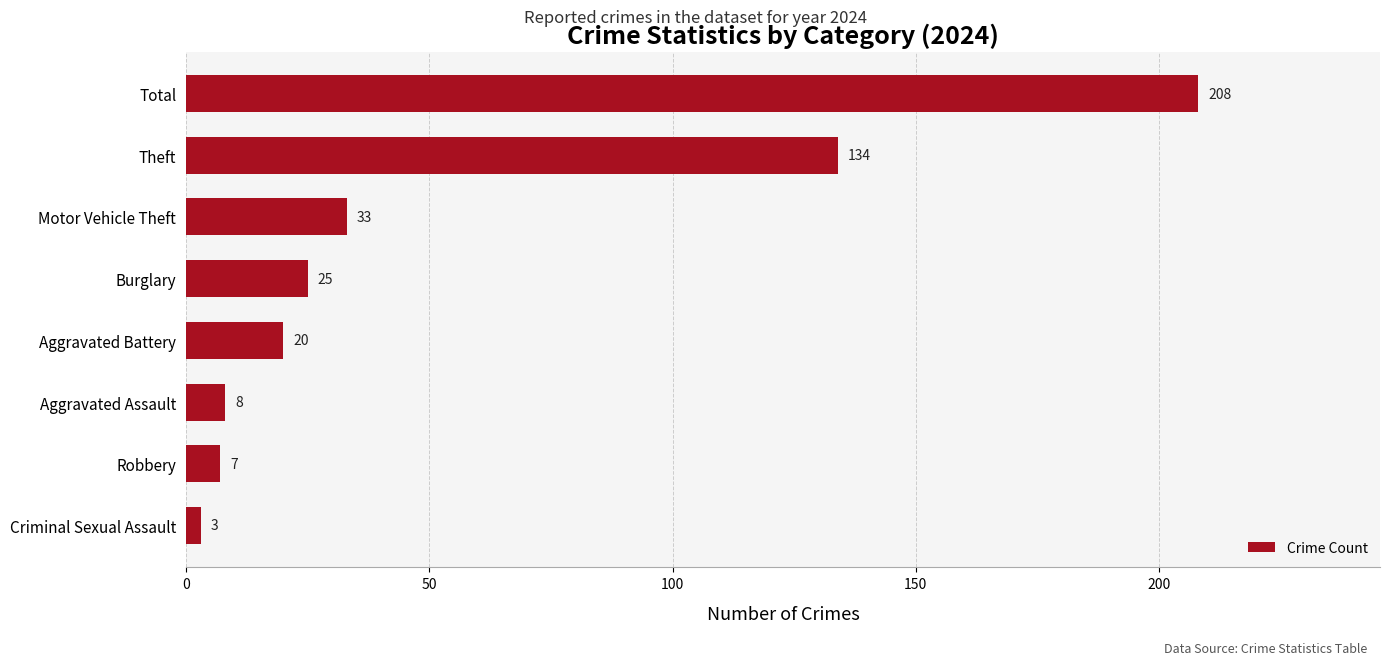

What is the label of the 4th bar from the bottom?

Aggravated Battery